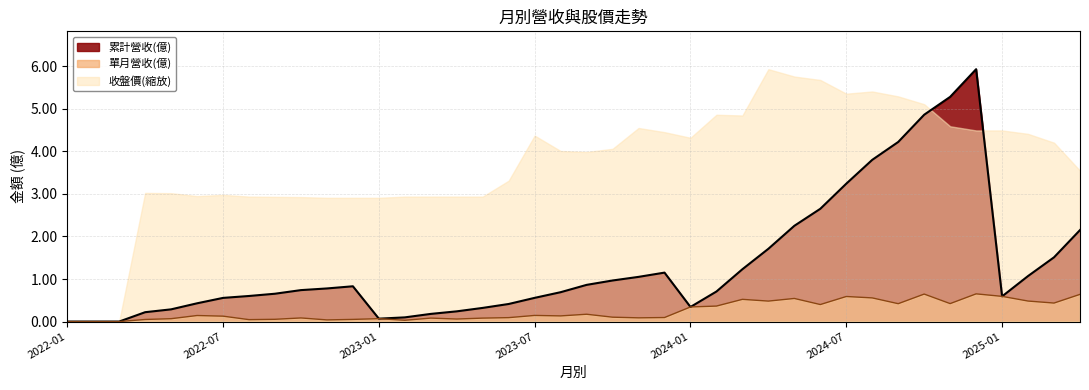

What is the spread (max minus min) of values at 2024-08?

3.2